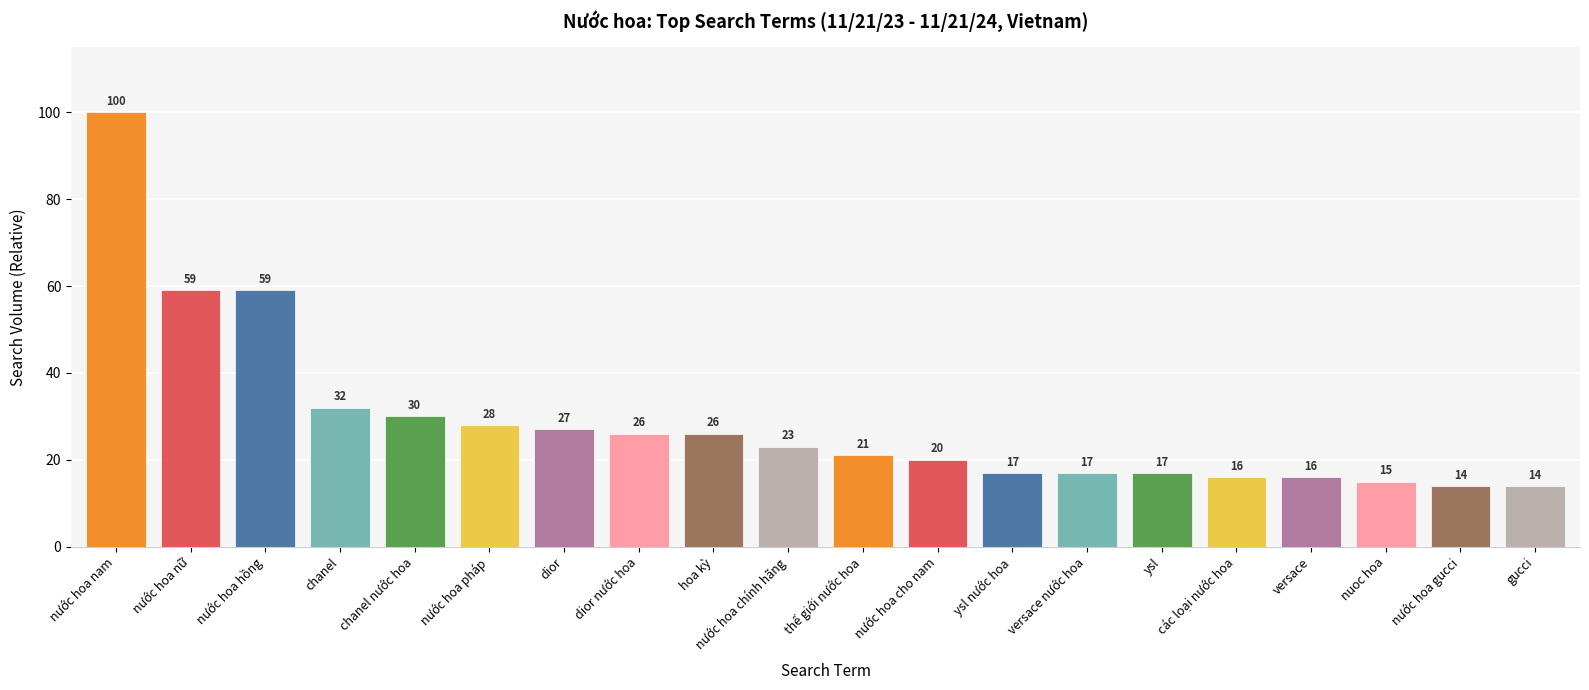

True or false: the data shows 39 at chanel nước hoa.

False